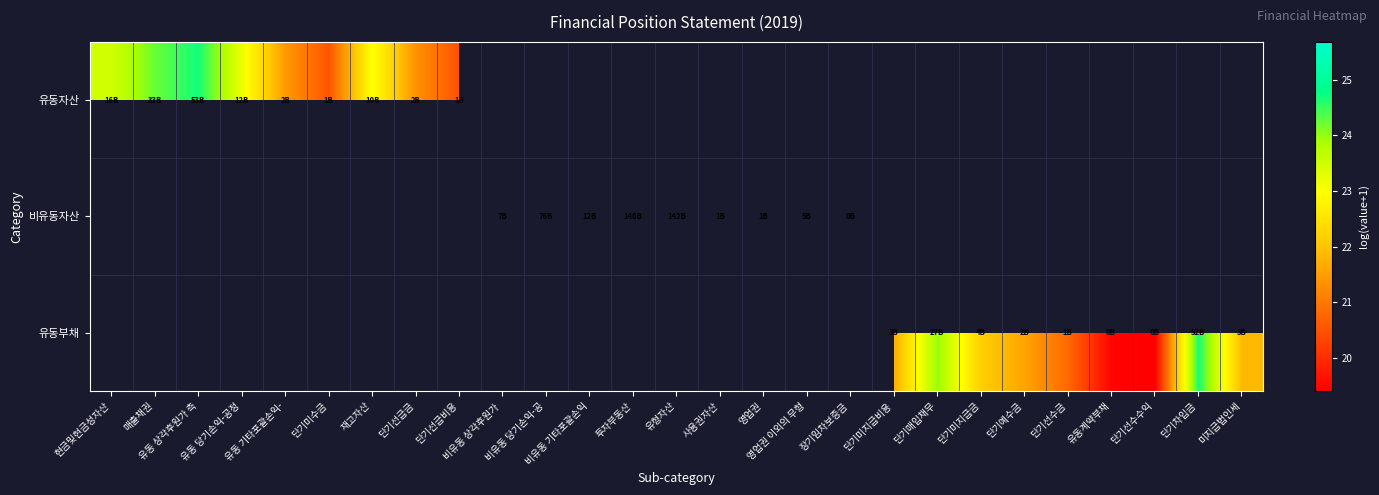

What is the maximum value shown in the chart?

25.7